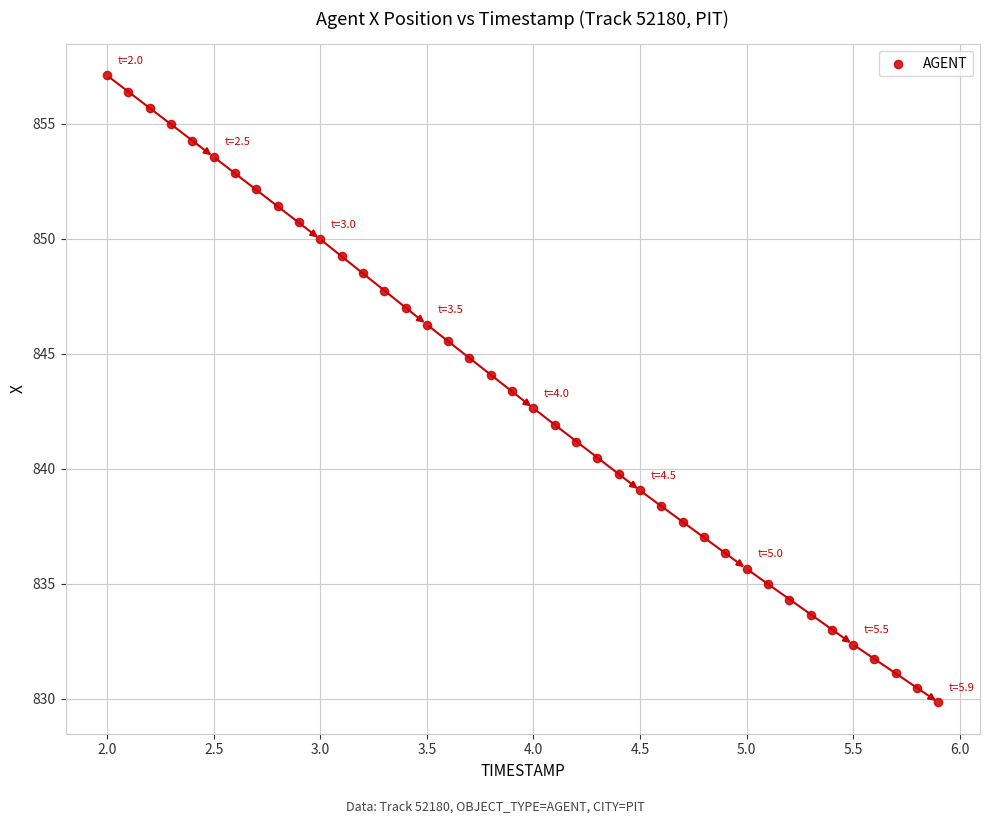

What is the range of X values (max minus min)?

3.9